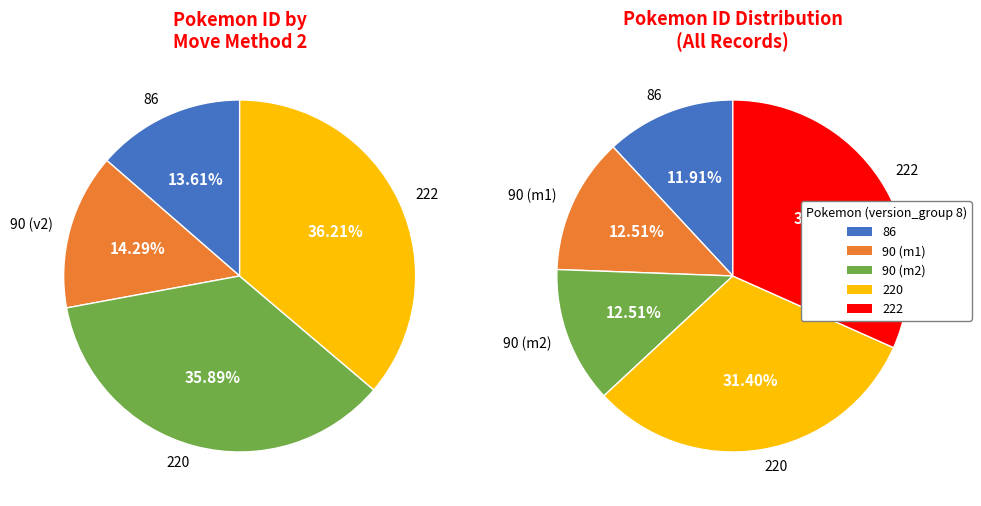

How many segments does this pie chart have?

5